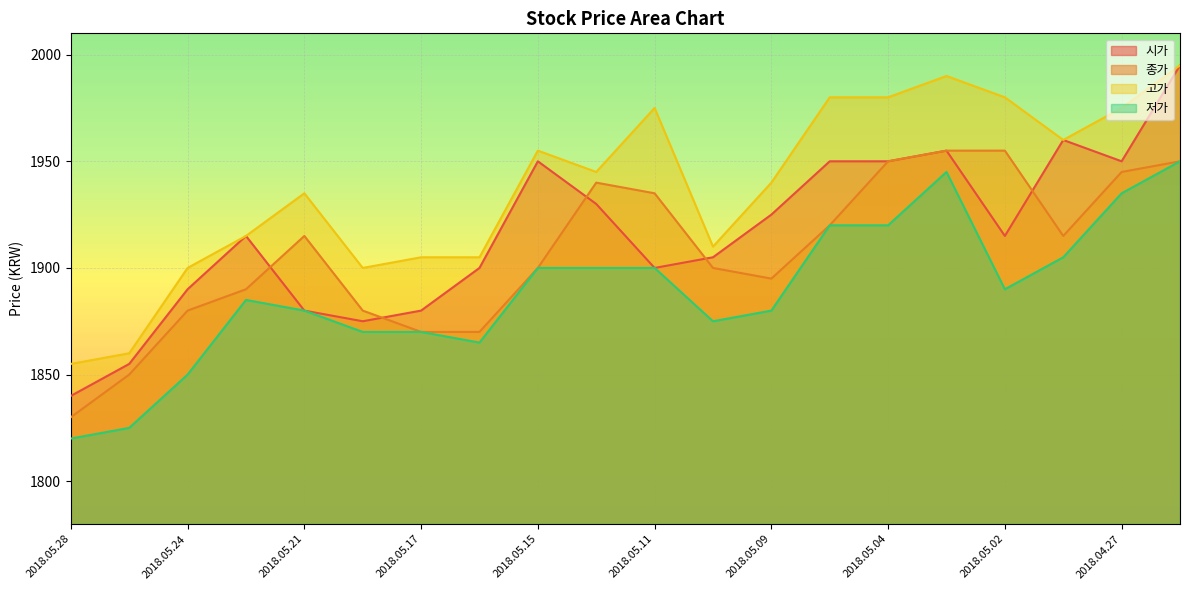

What position from the left is 2018.05.24?

3